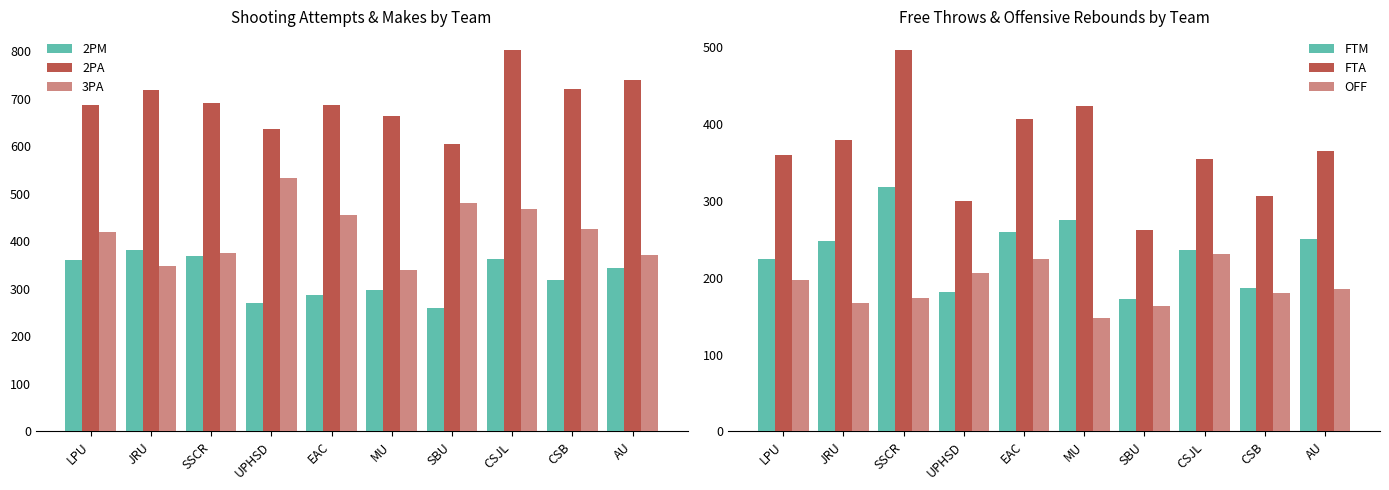

How many bars are there in total?

60